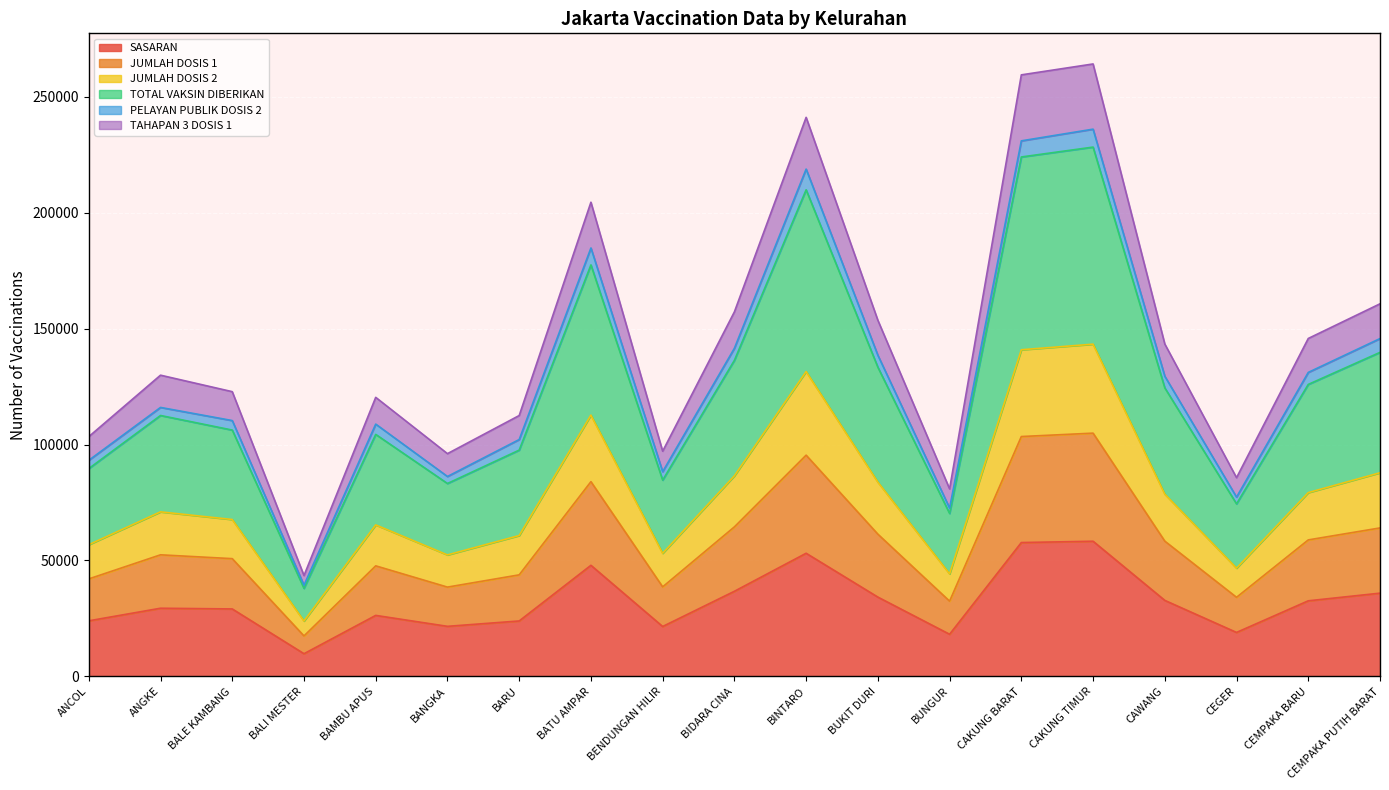

What is the value of the TOTAL VAKSIN DIBERIKAN point at the 1st from the left?

89637